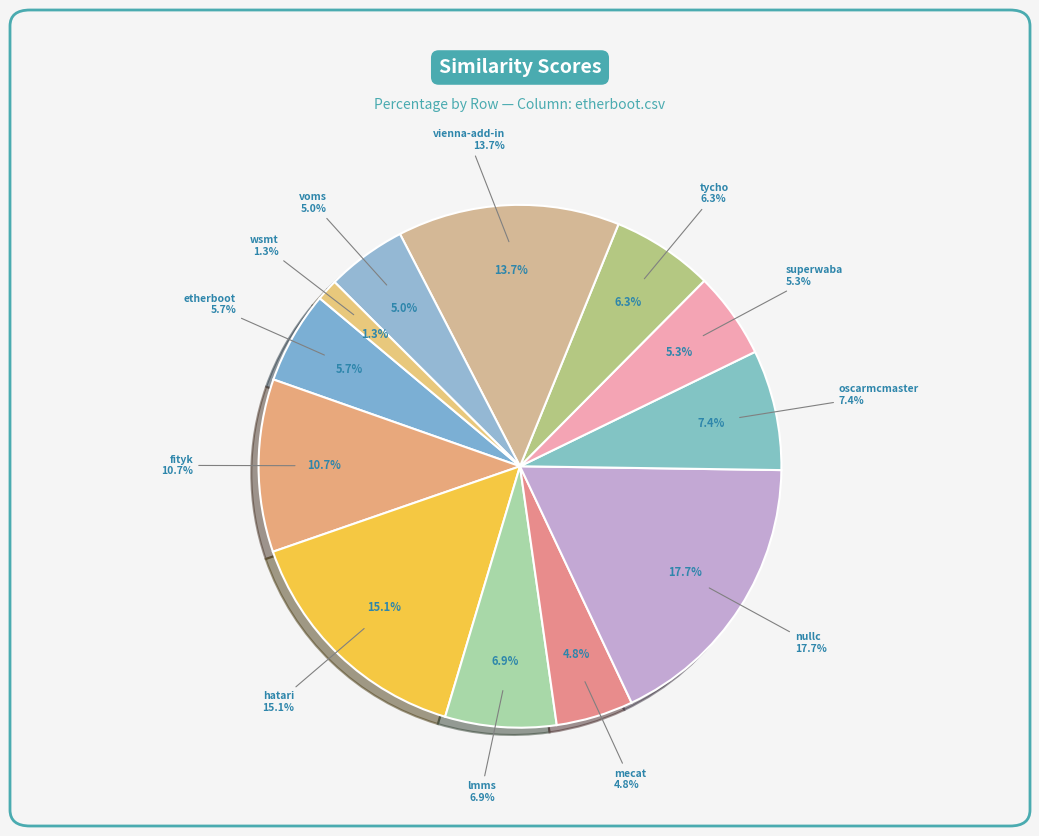

What percentage is the vienna-add-in.csv slice, to the nearest percent?

14%